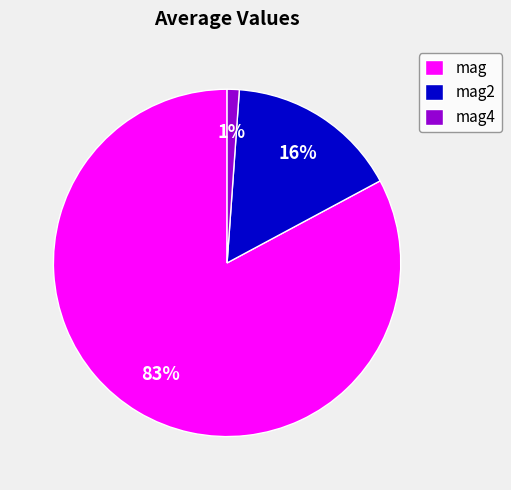

Rank the categories by value from lowest to highest.

mag4, mag2, mag